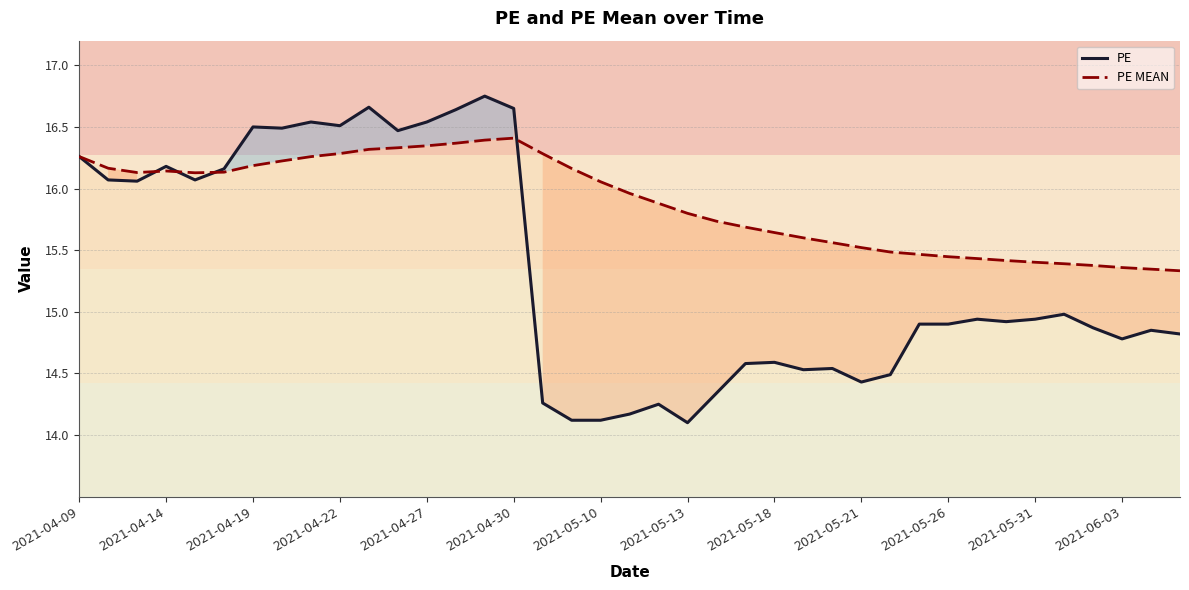

Is it true that PE MEAN equals 6.4 at 25?

False